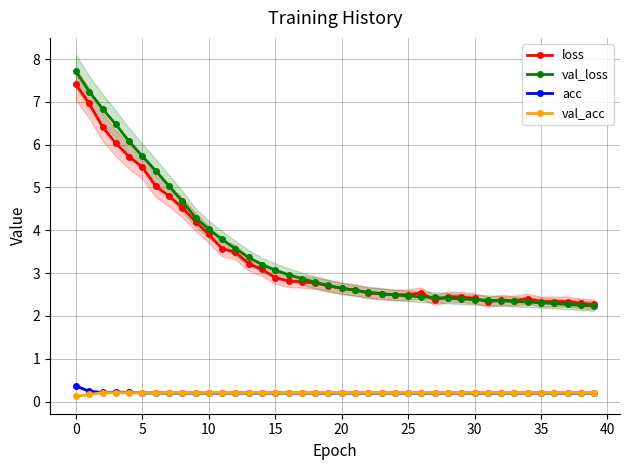

Reading right to left, what are all the values shown in this chart?

loss: 2.3	2.3	2.3	2.3	2.3	2.4	2.4	2.4	2.3	2.4	2.4	2.4	2.4	2.5	2.5	2.5	2.5	2.5	2.6	2.6	2.7	2.8	2.8	2.8	2.9	3.1	3.2	3.5	3.6	3.9	4.2	4.5	4.8	5.0	5.5	5.7	6.0	6.4	7.0	7.4
val_loss: 2.2	2.2	2.3	2.3	2.3	2.3	2.3	2.4	2.4	2.4	2.4	2.4	2.4	2.4	2.5	2.5	2.5	2.6	2.6	2.6	2.7	2.8	2.9	3.0	3.1	3.2	3.4	3.6	3.8	4.0	4.3	4.7	5.0	5.4	5.7	6.1	6.5	6.8	7.2	7.7
acc: 0.2	0.2	0.2	0.2	0.2	0.2	0.2	0.2	0.2	0.2	0.2	0.2	0.2	0.2	0.2	0.2	0.2	0.2	0.2	0.2	0.2	0.2	0.2	0.2	0.2	0.2	0.2	0.2	0.2	0.2	0.2	0.2	0.2	0.2	0.2	0.2	0.2	0.2	0.2	0.4
val_acc: 0.2	0.2	0.2	0.2	0.2	0.2	0.2	0.2	0.2	0.2	0.2	0.2	0.2	0.2	0.2	0.2	0.2	0.2	0.2	0.2	0.2	0.2	0.2	0.2	0.2	0.2	0.2	0.2	0.2	0.2	0.2	0.2	0.2	0.2	0.2	0.2	0.2	0.2	0.2	0.1